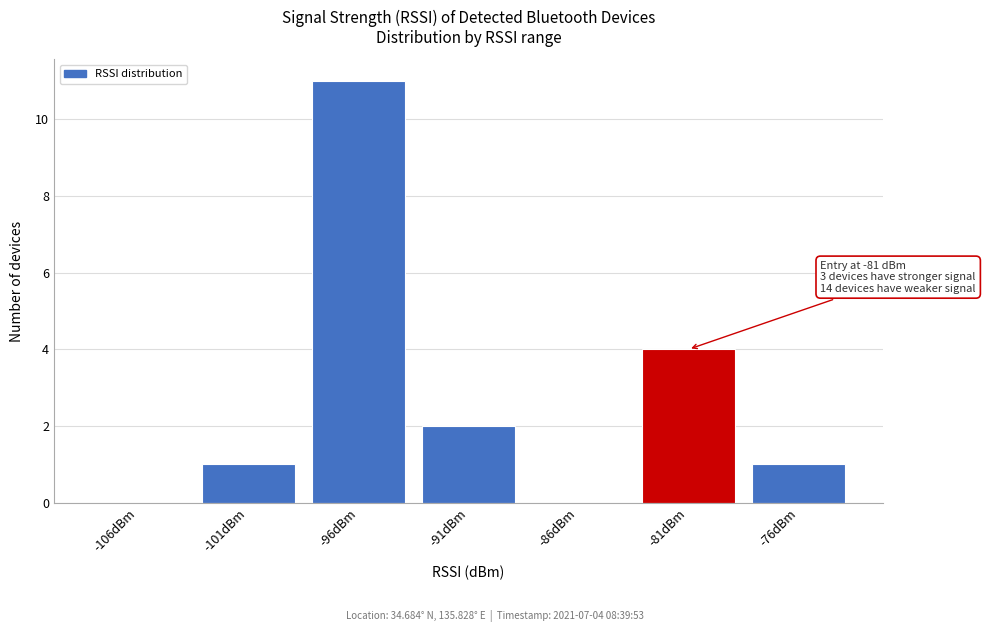

Reading right to left, list all the values displayed in this chart.

-76dBm=1	-81dBm=4	-86dBm=0	-91dBm=2	-96dBm=11	-101dBm=1	-106dBm=0